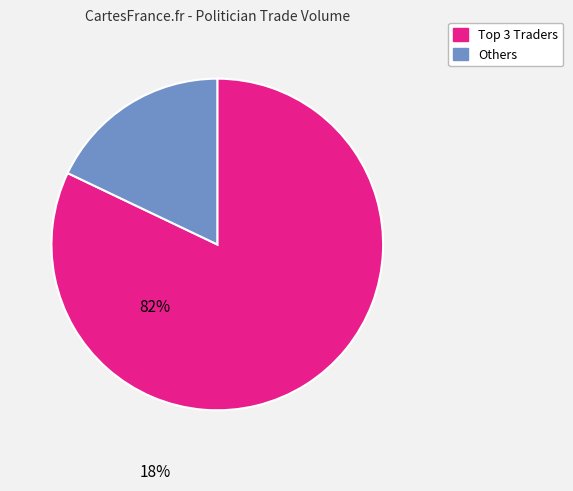

Is there any slice that represents more than half of the pie?

Yes